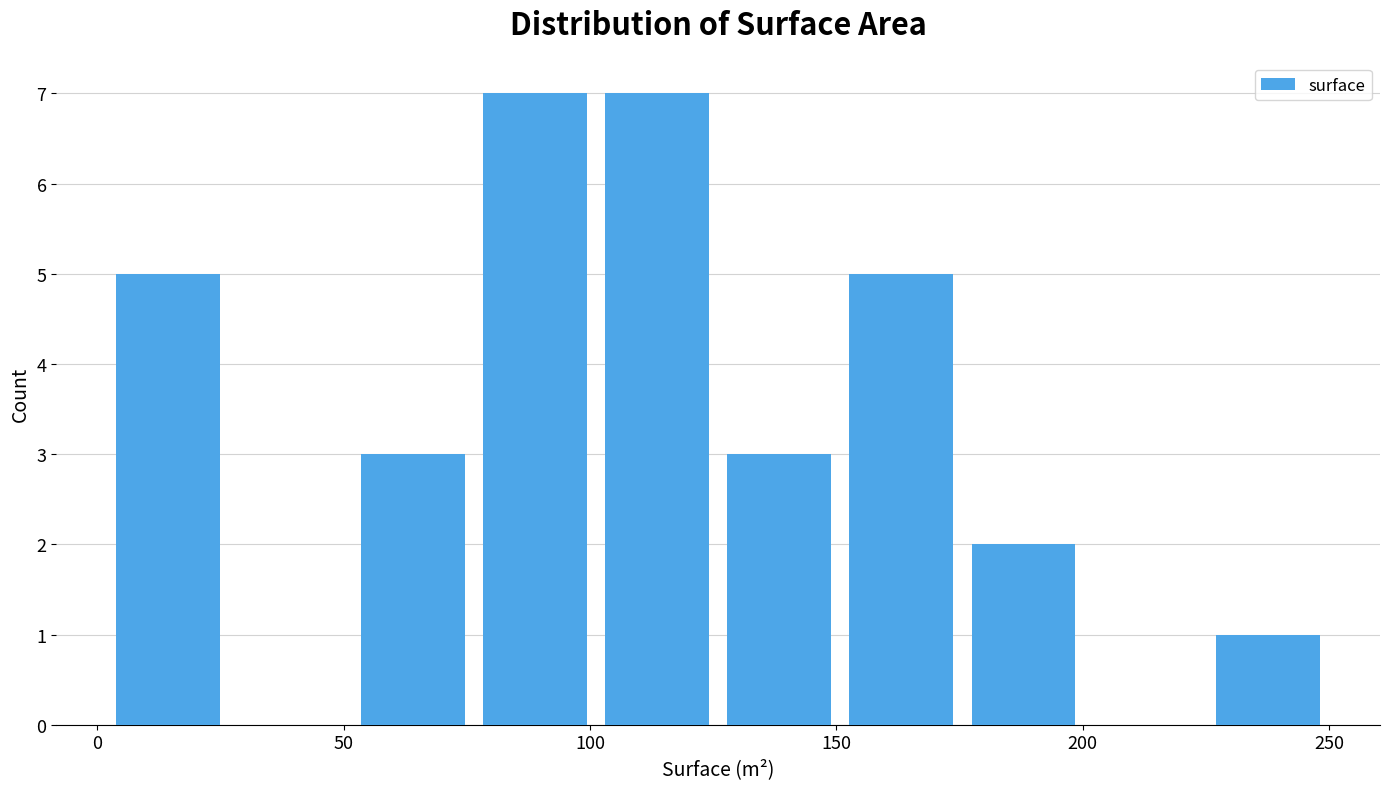

Reading left to right, transcribe this chart: for each bar, give the range it covers on the x-axis and its height. Neither the bar edges nor the heights are printed on the chart, so give them approximately, as read against the axes.

0 to 25: 5
25 to 50: 0
50 to 75: 3
75 to 100: 7
100 to 125: 7
125 to 150: 3
150 to 175: 5
175 to 200: 2
200 to 225: 0
225 to 250: 1